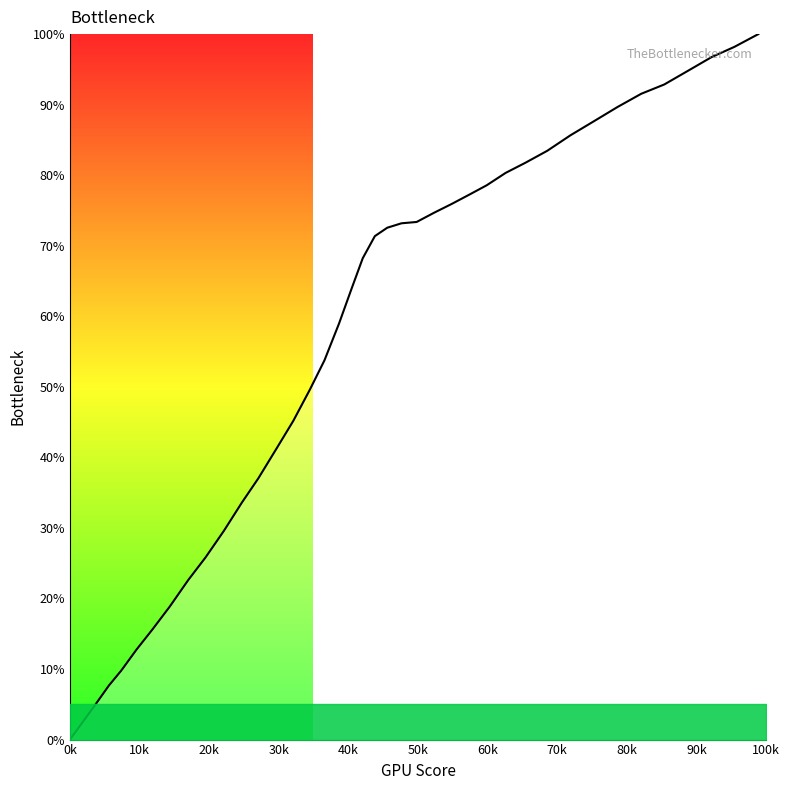

How many values are above zero?

39